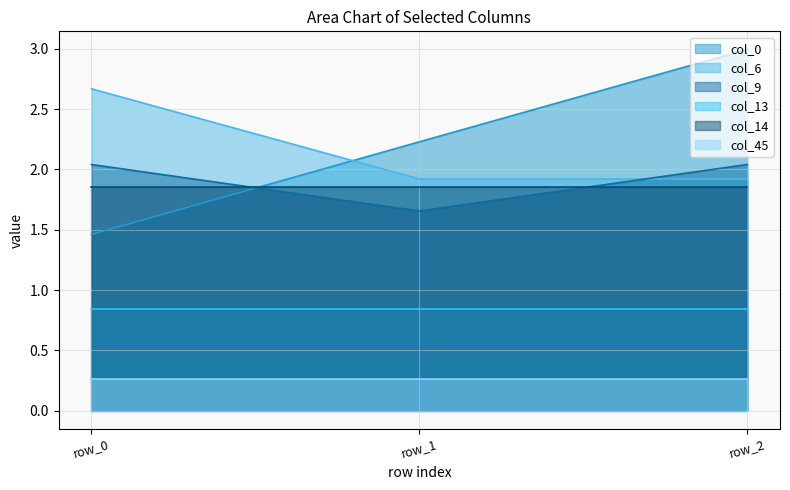

Which has a higher value, row_1 or row_2?

row_2